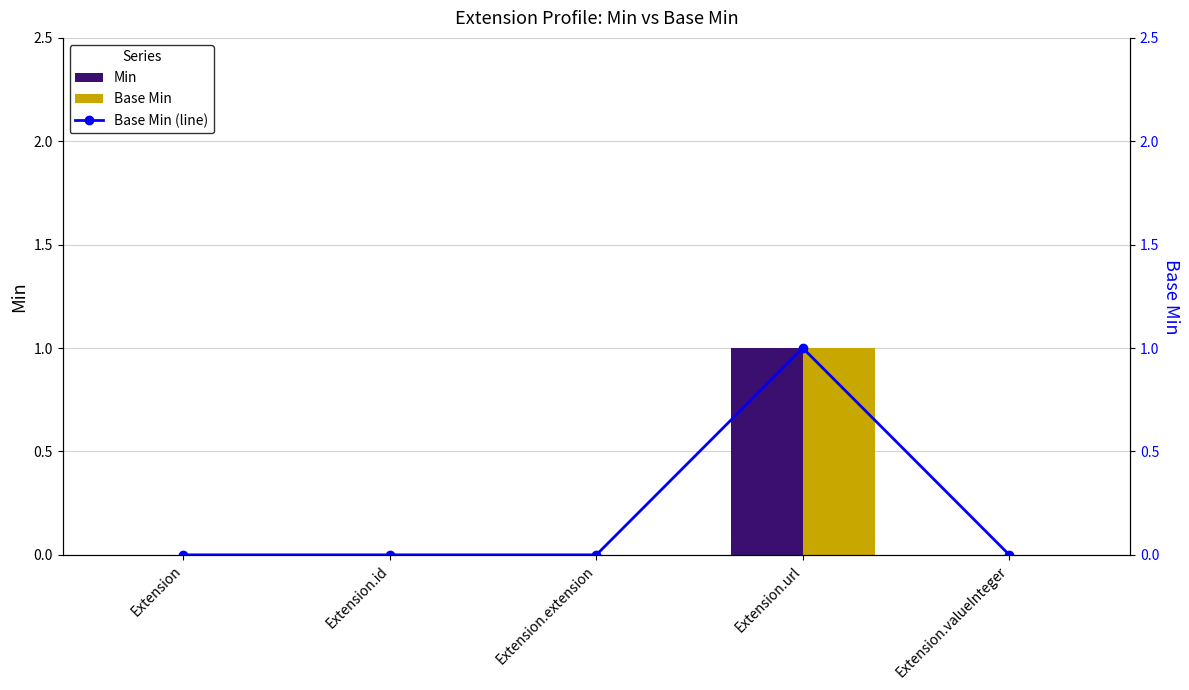

What is the label of the 4th bar from the right?

Extension.id